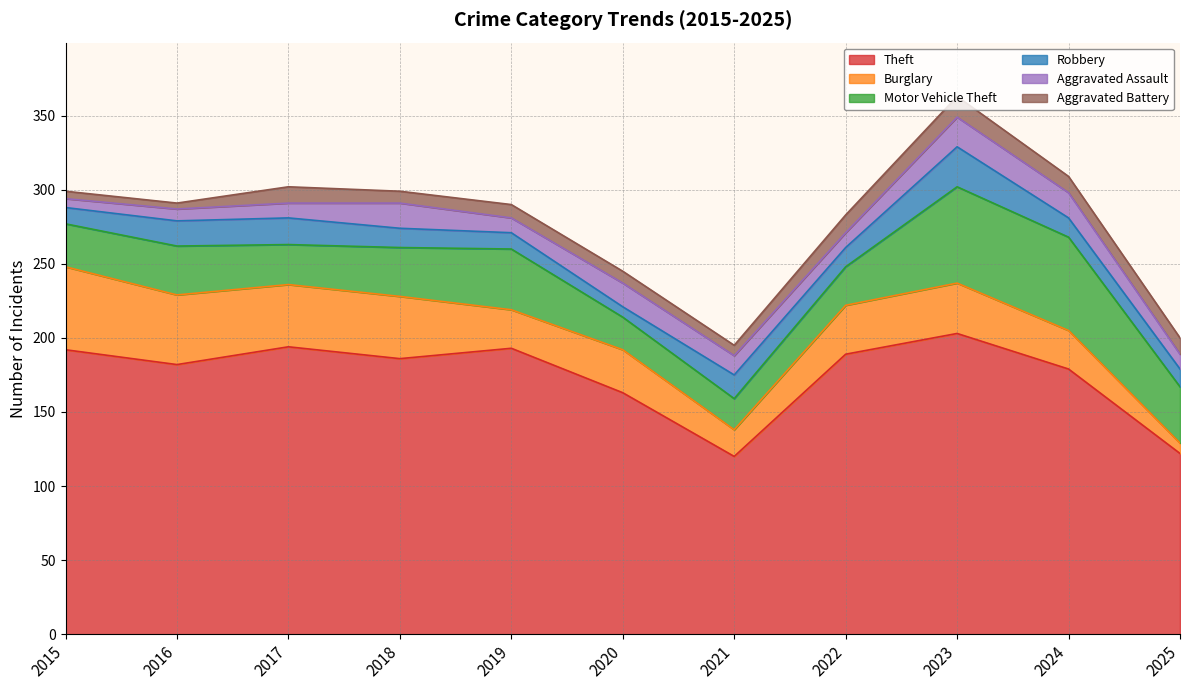

What is the spread (max minus min) of values at 2019?

184